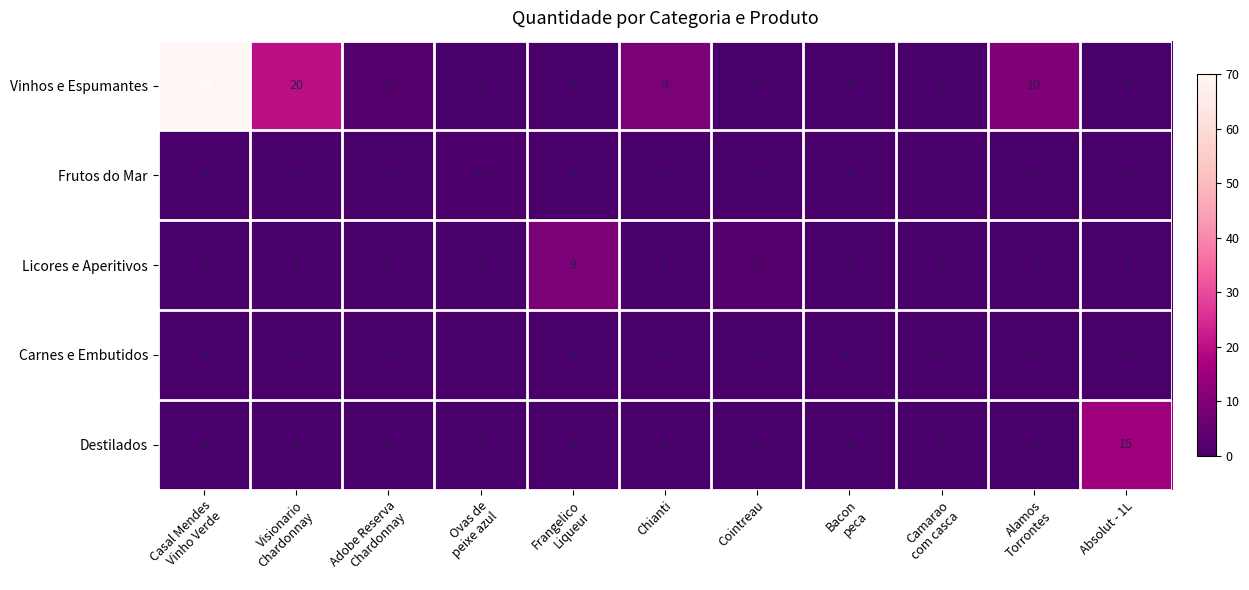

At which category is the sum across all series the highest?

Casal Mendes
Vinho Verde